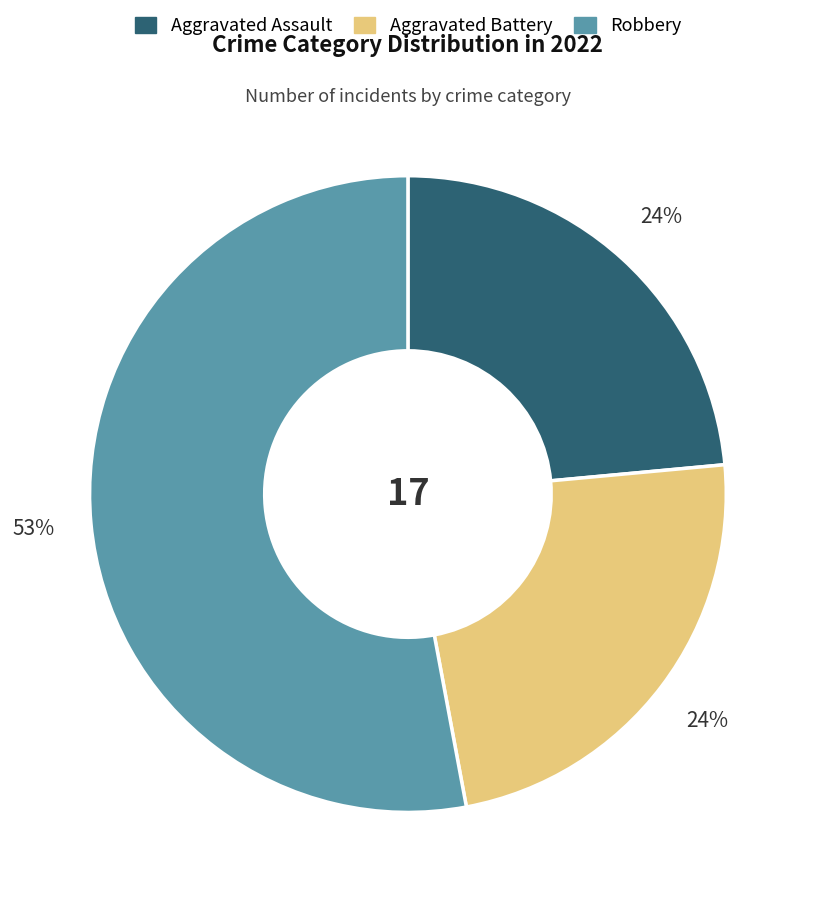

Count the number of slices in the pie.

3